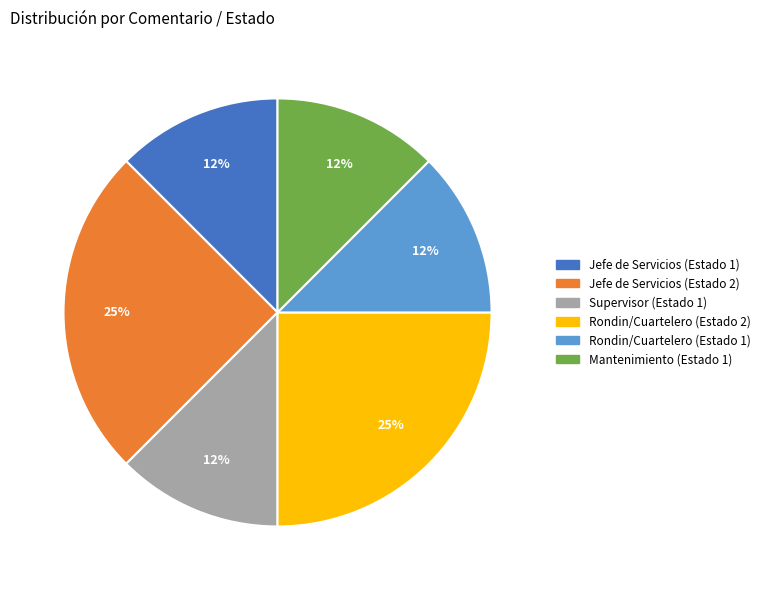

Approximately how many times larger is the value at Supervisor (Estado 1) compared to Jefe de Servicios (Estado 2)?

0.5